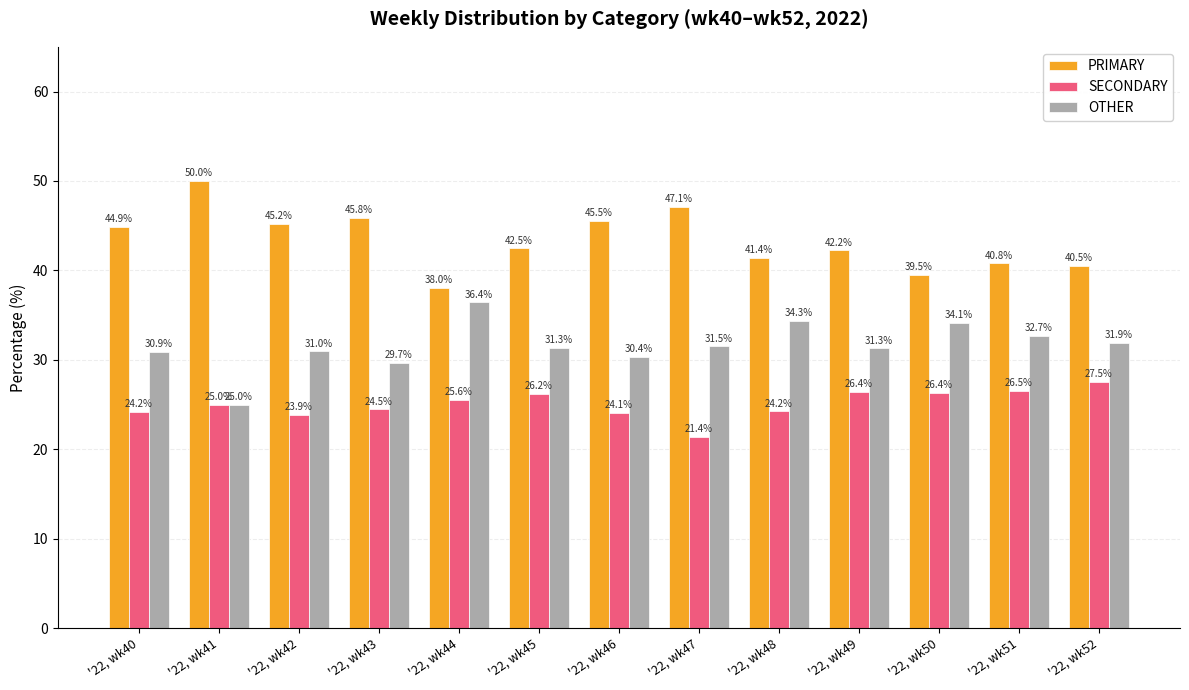

True or false: SECONDARY has a value of 41.0 at '22, wk45.

False